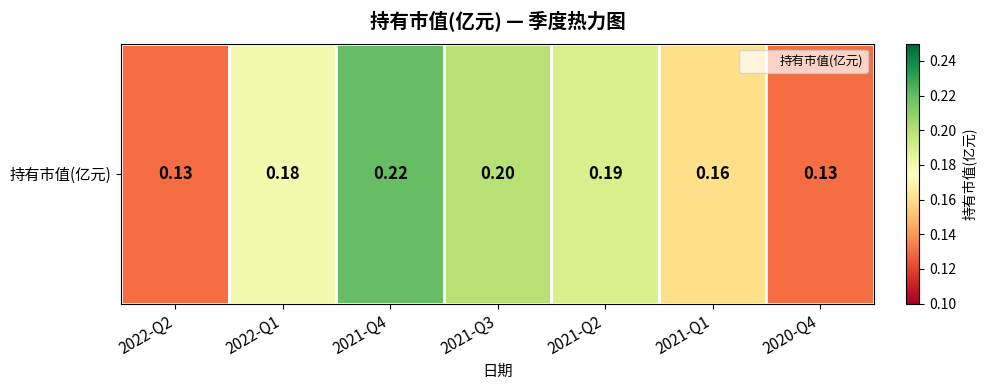

Reading right to left, transcribe all the data shown in this chart.

0.1	0.2	0.2	0.2	0.2	0.2	0.1